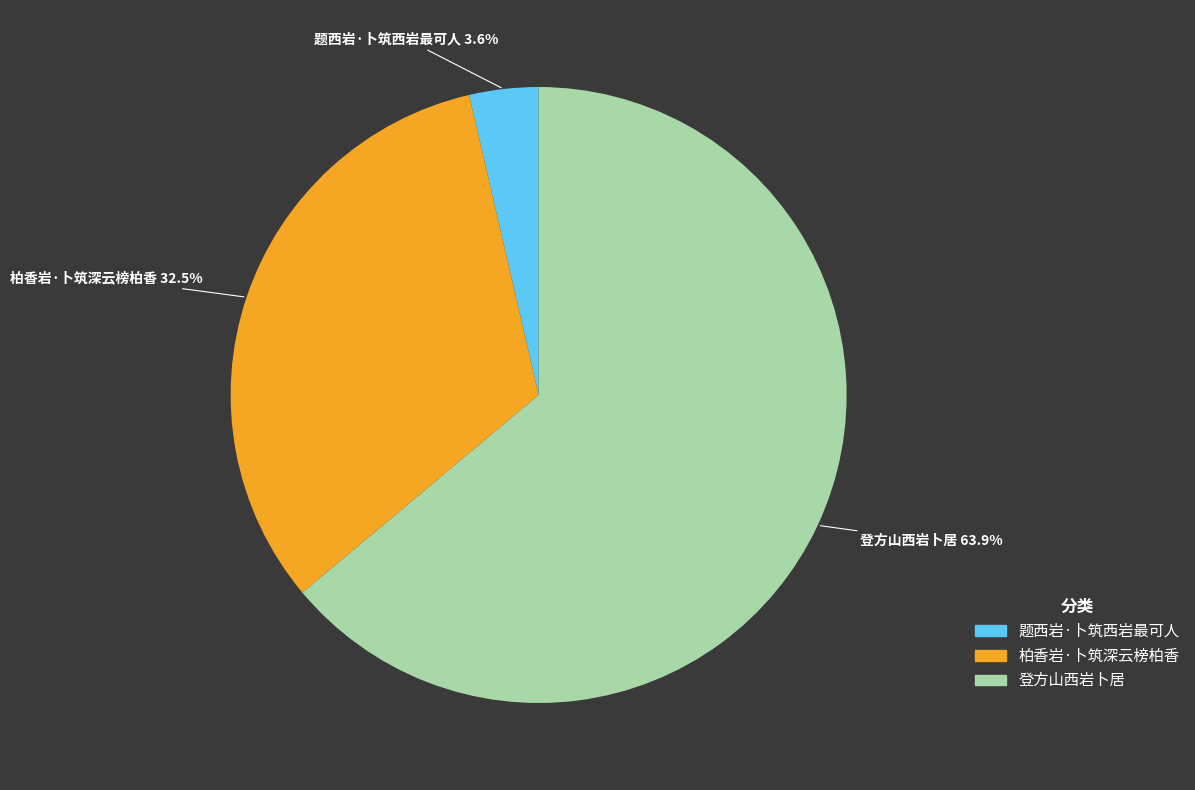

The 登方山西岩卜居 slice represents 64% of the pie. True or false?

True